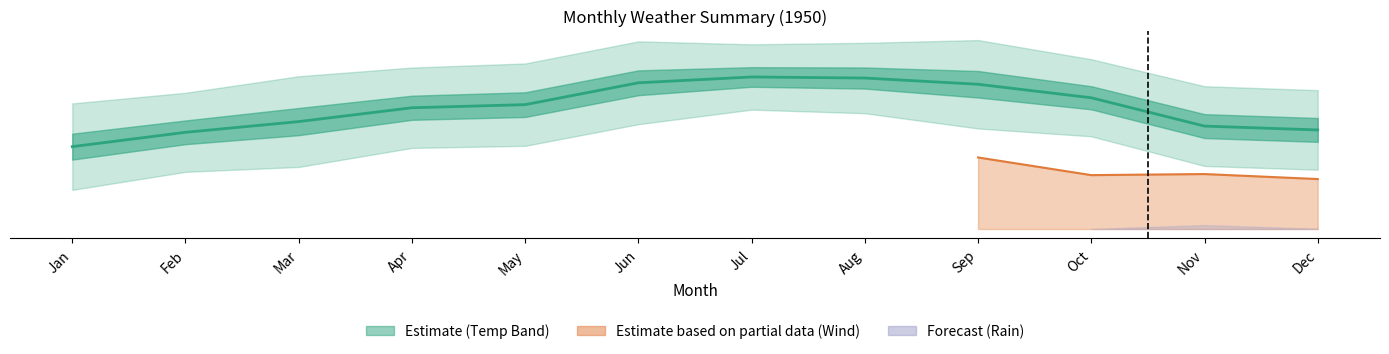

What is the difference between the values at Apr and Jul?

18.8